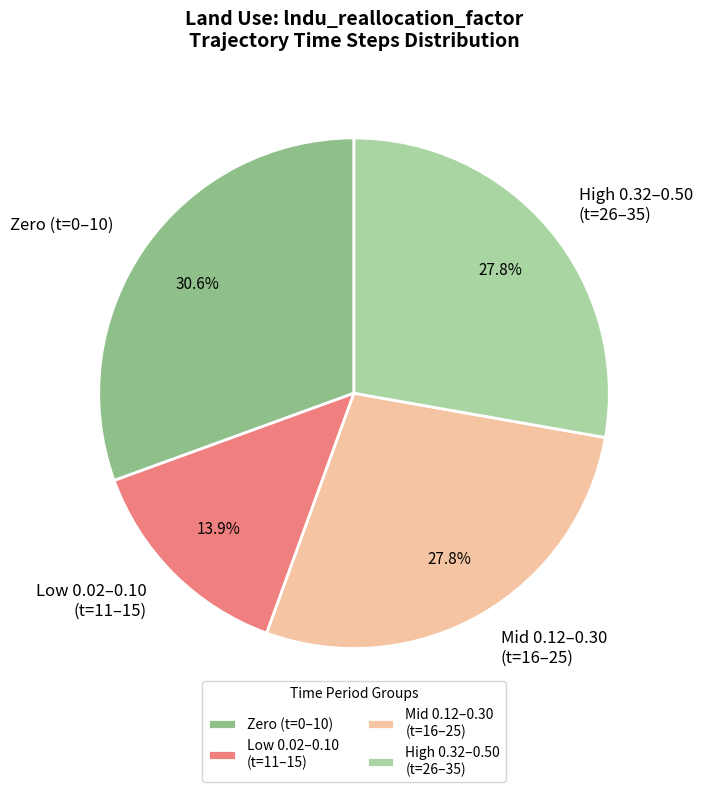

What is the ratio of the value at Mid 0.12–0.30 (t=16–25) to the value at Low 0.02–0.10 (t=11–15)?

2.0